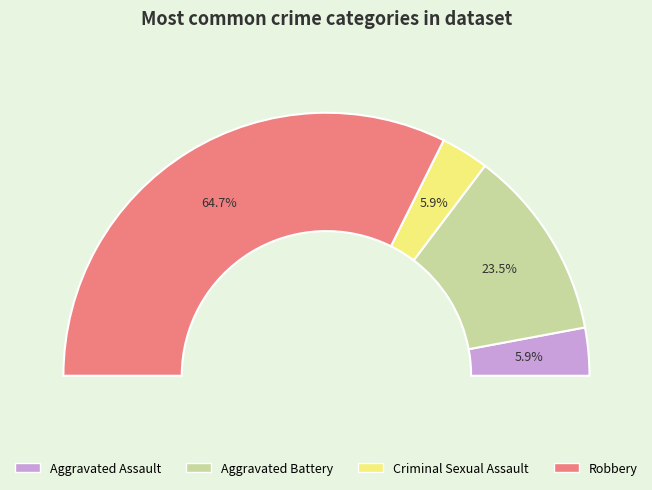

What is the largest slice in the pie chart?

Robbery